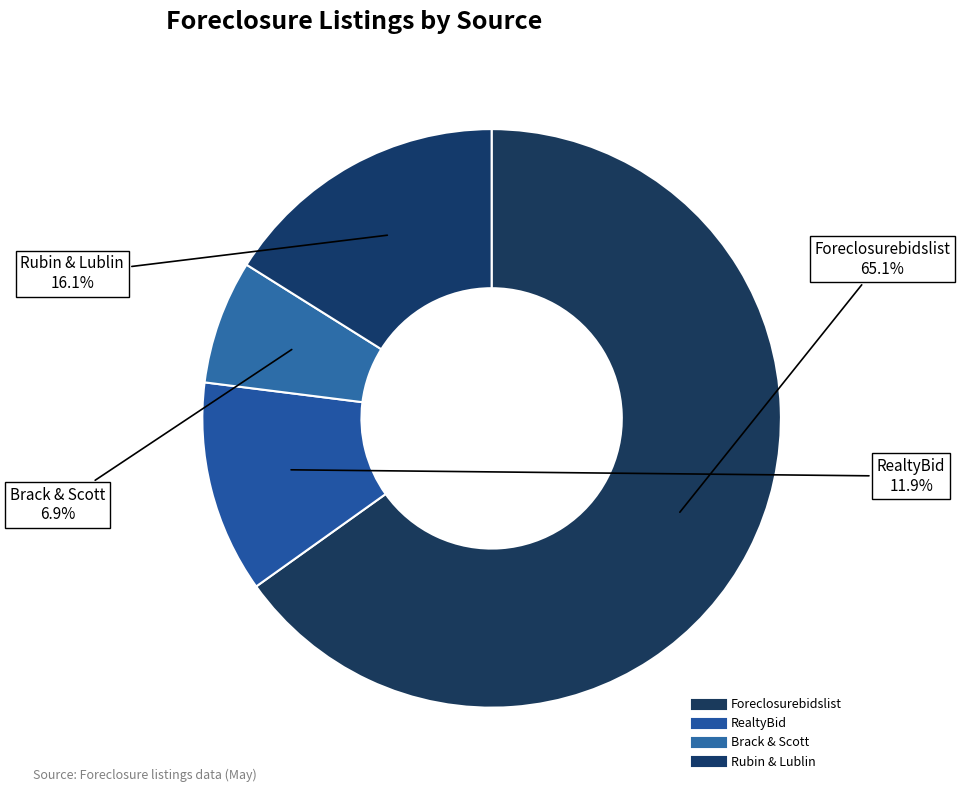

To the nearest percent, what percentage of the pie is Foreclosurebidslist?

65%